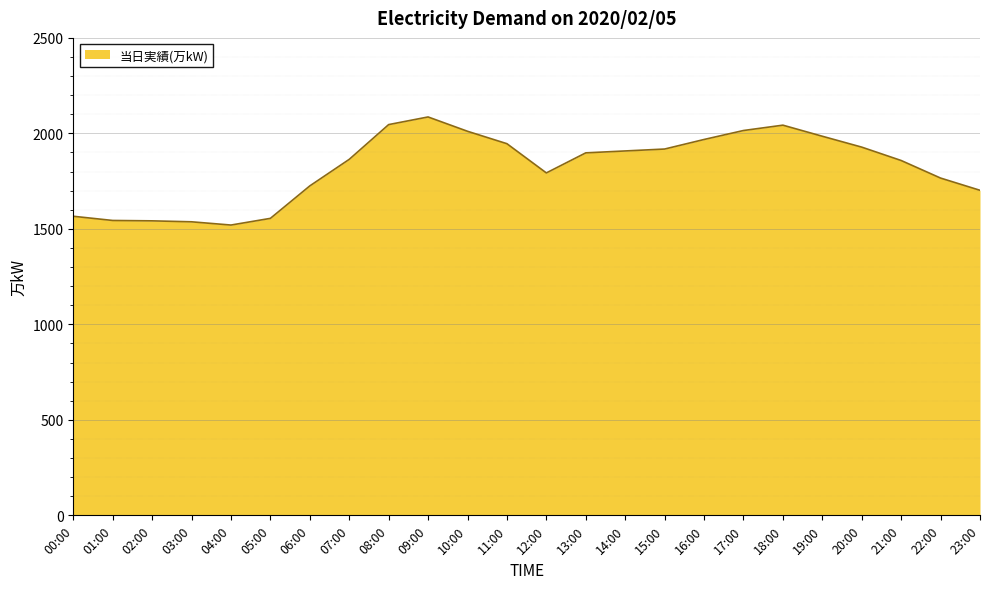

Is it true that the value at 11:00 is 2724?

False